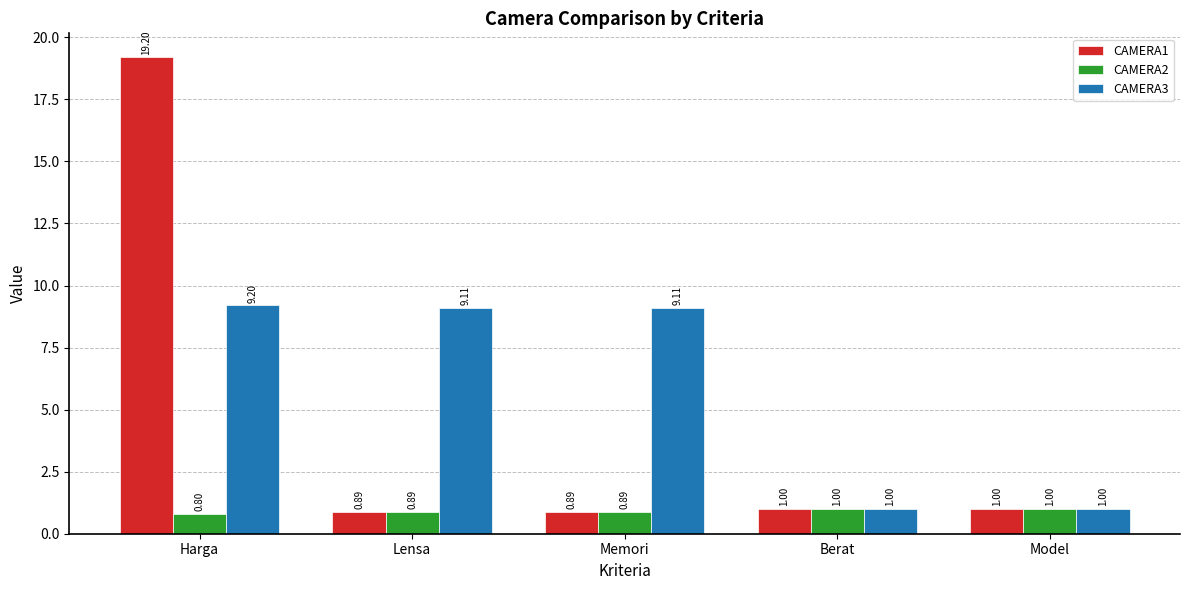

What is the difference between the highest and lowest values at Memori?

8.2